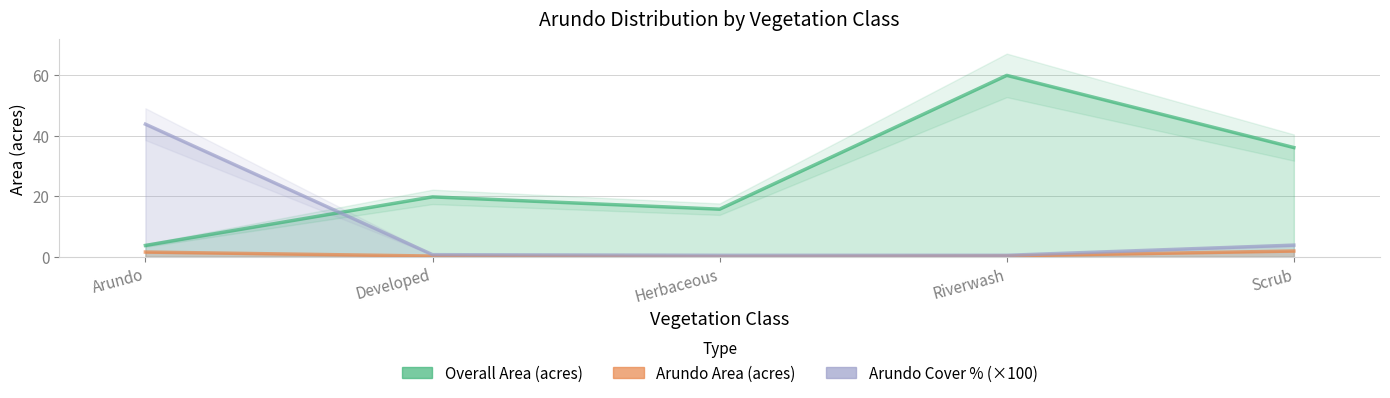

What is the label of the 3rd point from the left?

Herbaceous